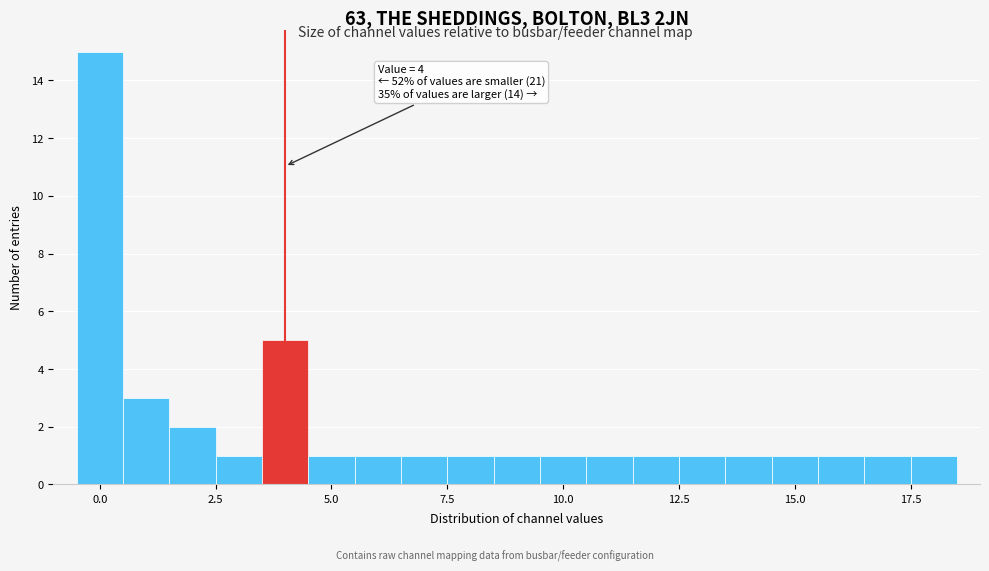

Read against the x-axis, roughly where is the centre of the tallest bar?

0.0